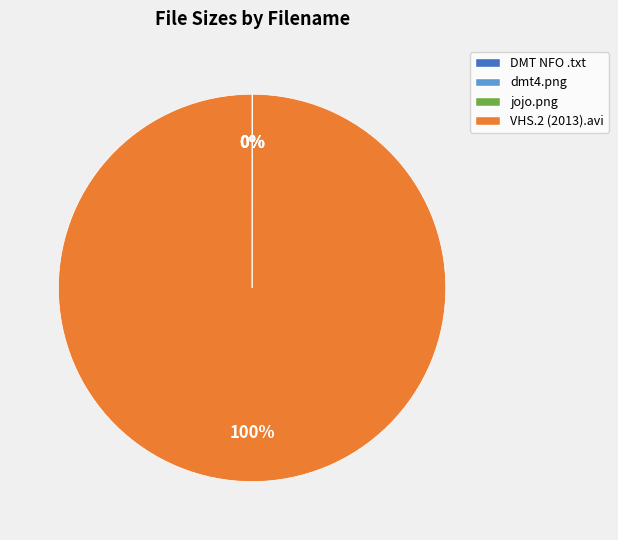

Which category has the biggest portion of the pie?

VHS.2 (2013).avi